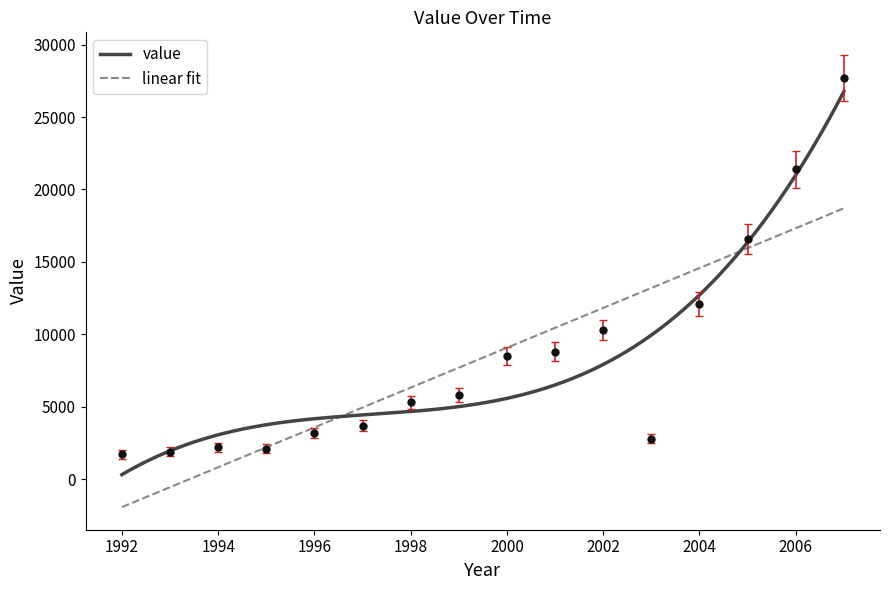

What is the sum of the values at 1994 and 1998?

7500